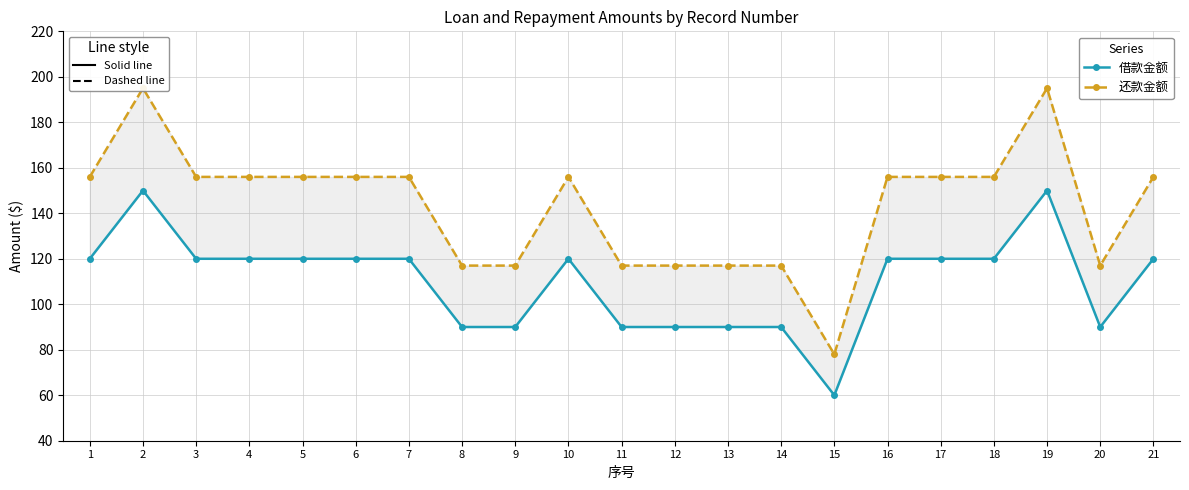

What is the lowest value of the 还款金额 series?

78